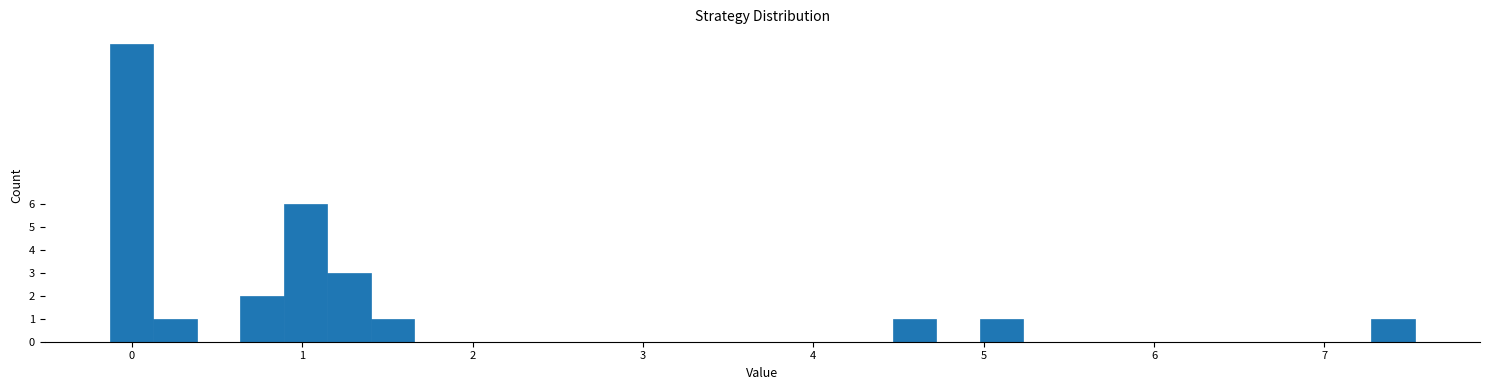

Around what value on the x-axis is the tallest bar? Give the approximate position of its centre, as read against the axis.

0.0